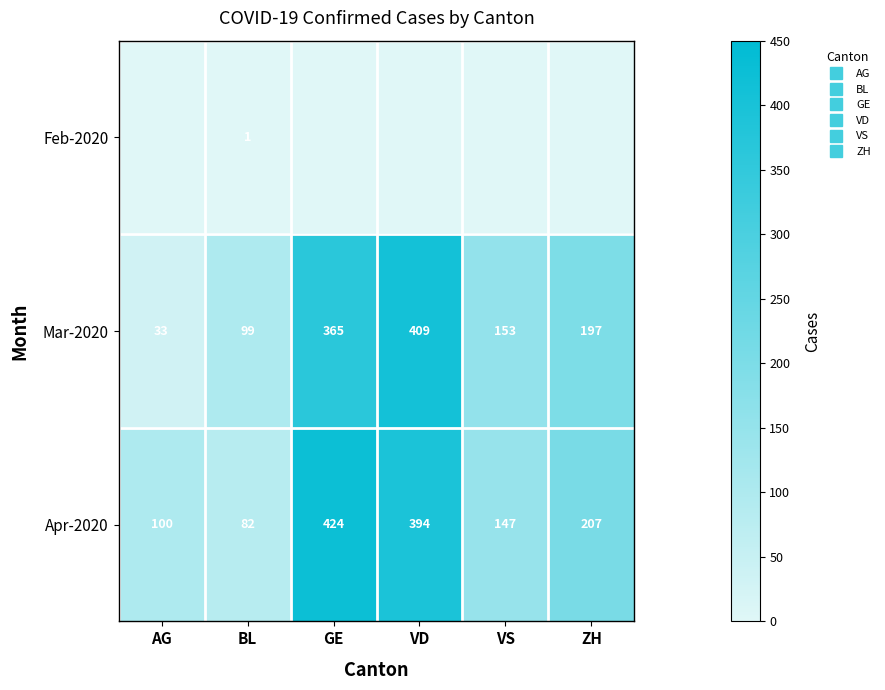

Where is Mar-2020 nearest to the value 221?

ZH